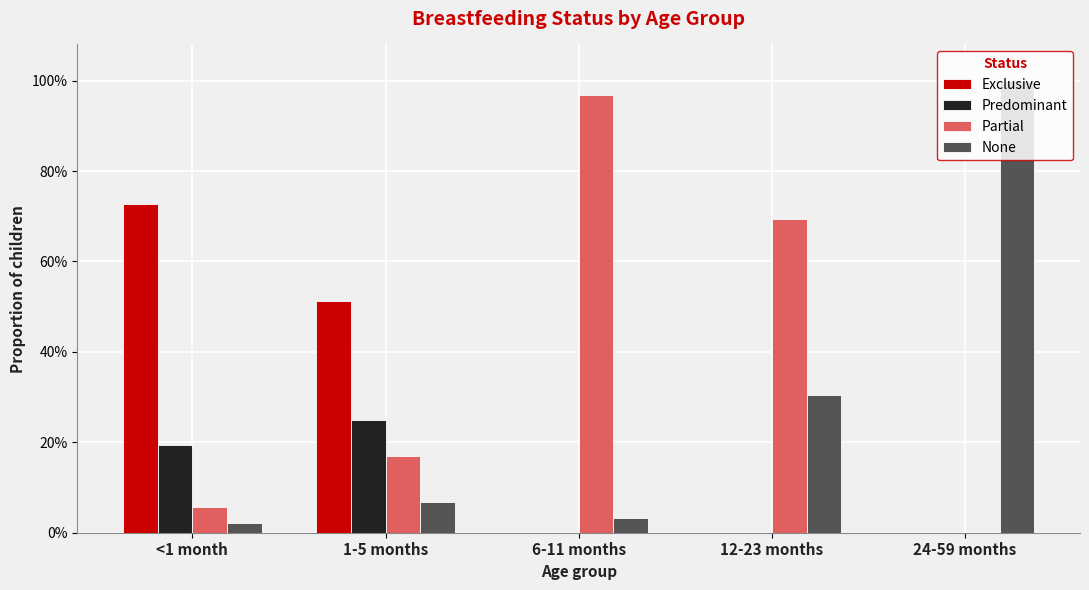

List the series in order of their peak value, lowest first.

Predominant, Exclusive, Partial, None